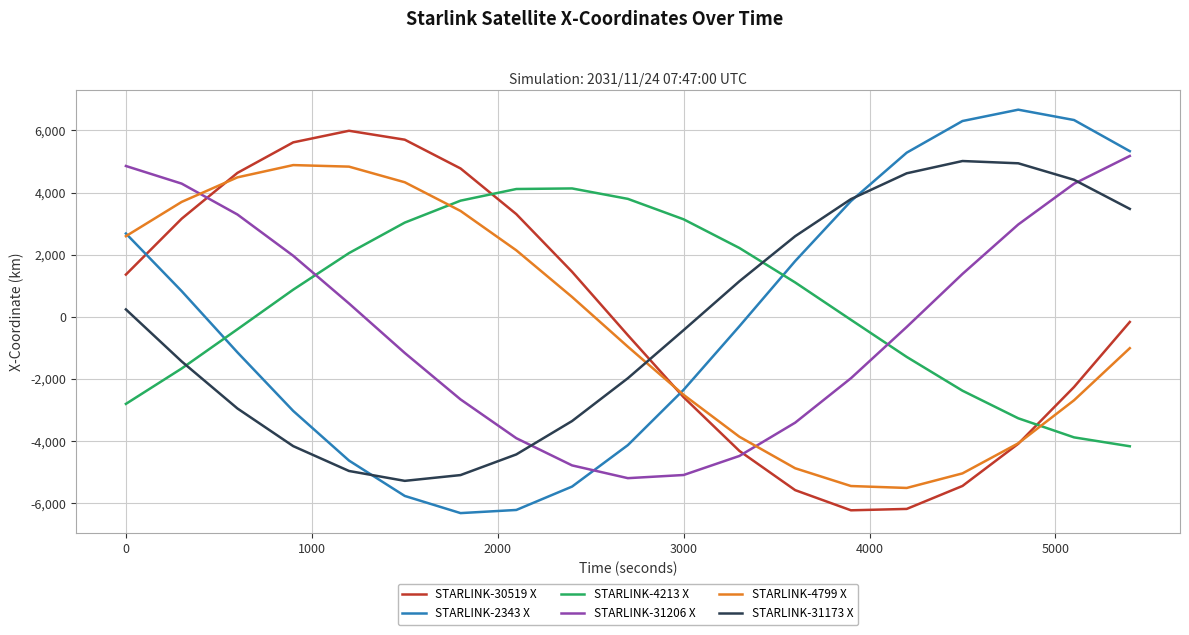

Count the number of categories in the chart.

19